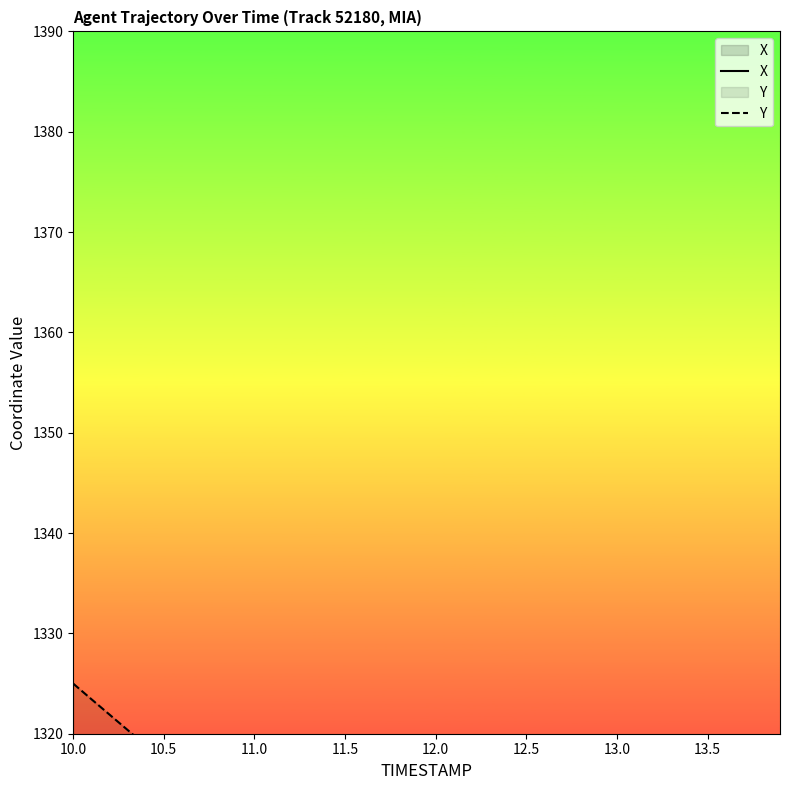

Which series has the widest spread of values?

Y